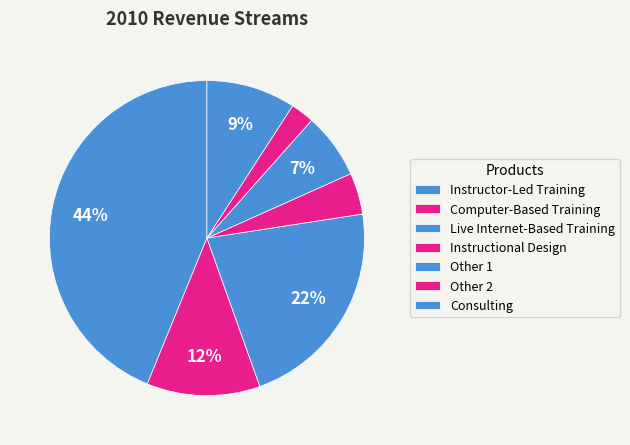

To the nearest percent, what is the combined percentage of Consulting and Live Internet-Based Training?

31%